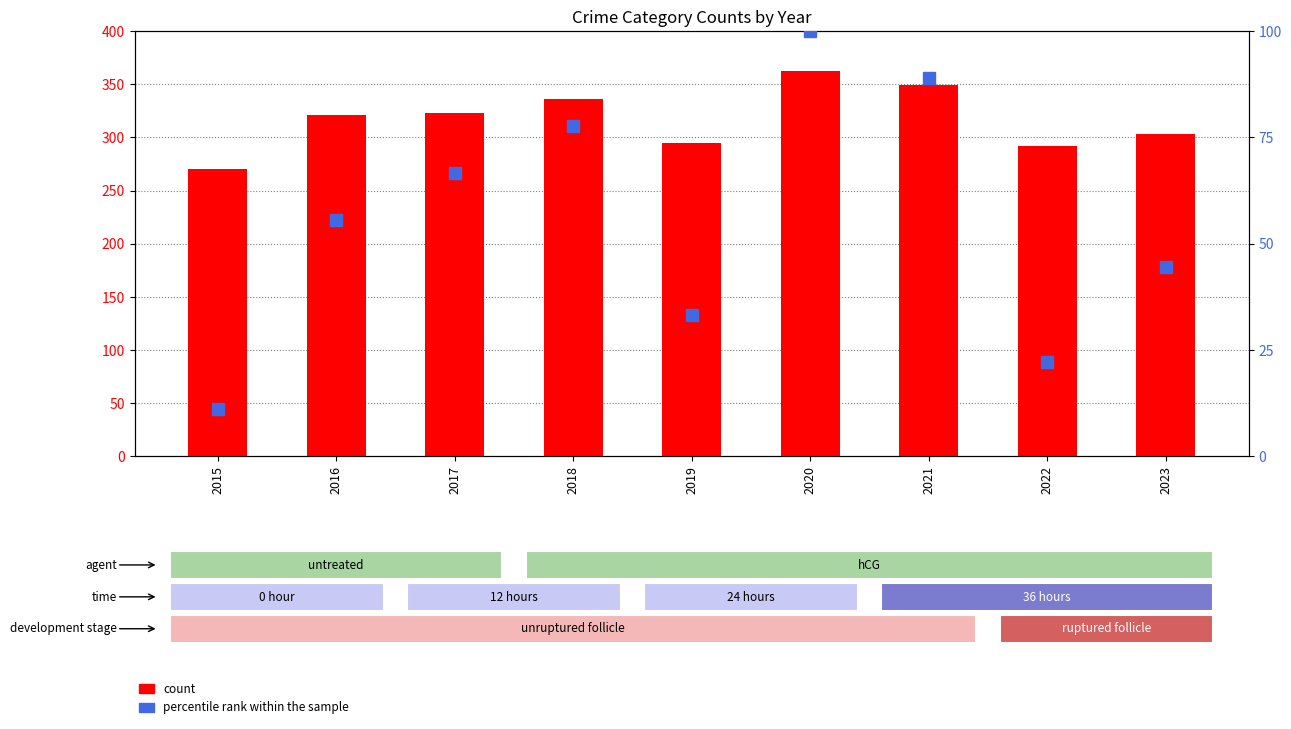

Is it true that percentile rank within the sample equals 79.8 at 2016?

False